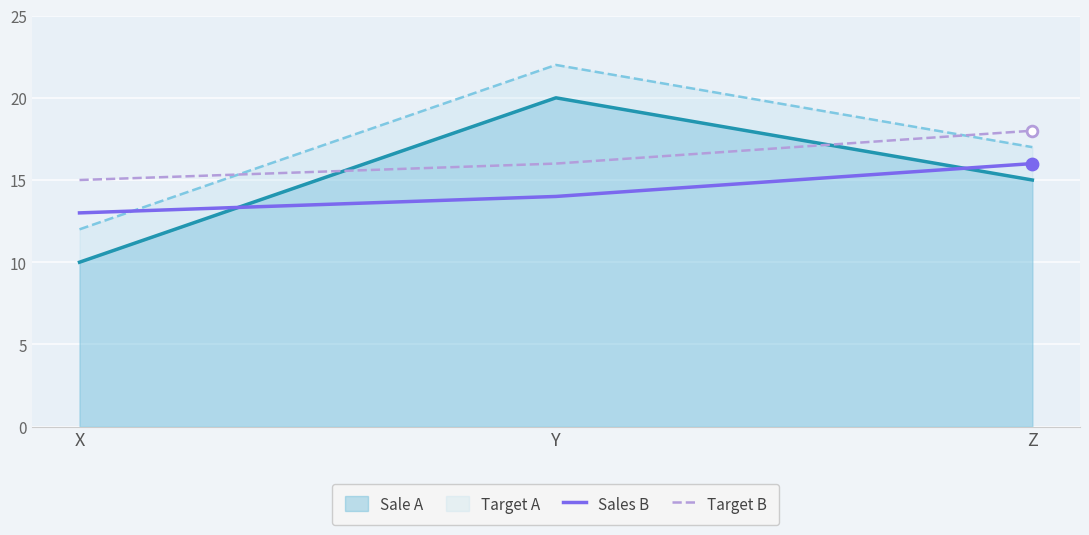

Which series reaches the maximum Y coordinate?

Target B